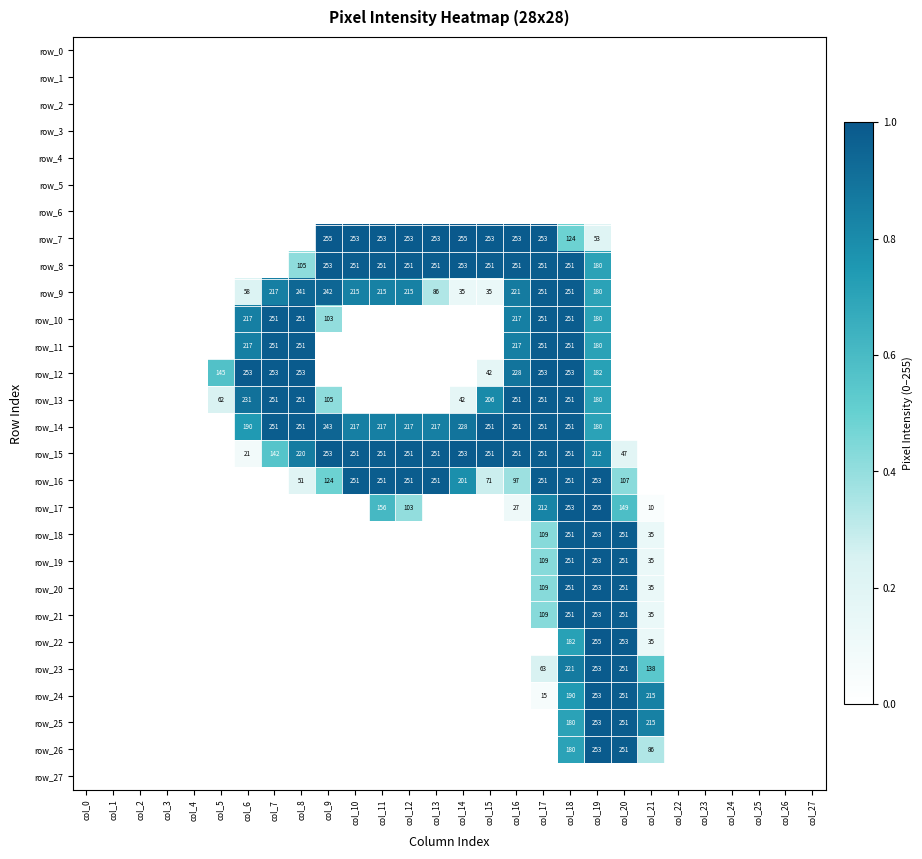

Reading left to right, transcribe all the data shown in this chart.

row_0: 0.0	0.0	0.0	0.0	0.0	0.0	0.0	0.0	0.0	0.0	0.0	0.0	0.0	0.0	0.0	0.0	0.0	0.0	0.0	0.0	0.0	0.0	0.0	0.0	0.0	0.0	0.0	0.0
row_1: 0.0	0.0	0.0	0.0	0.0	0.0	0.0	0.0	0.0	0.0	0.0	0.0	0.0	0.0	0.0	0.0	0.0	0.0	0.0	0.0	0.0	0.0	0.0	0.0	0.0	0.0	0.0	0.0
row_2: 0.0	0.0	0.0	0.0	0.0	0.0	0.0	0.0	0.0	0.0	0.0	0.0	0.0	0.0	0.0	0.0	0.0	0.0	0.0	0.0	0.0	0.0	0.0	0.0	0.0	0.0	0.0	0.0
row_3: 0.0	0.0	0.0	0.0	0.0	0.0	0.0	0.0	0.0	0.0	0.0	0.0	0.0	0.0	0.0	0.0	0.0	0.0	0.0	0.0	0.0	0.0	0.0	0.0	0.0	0.0	0.0	0.0
row_4: 0.0	0.0	0.0	0.0	0.0	0.0	0.0	0.0	0.0	0.0	0.0	0.0	0.0	0.0	0.0	0.0	0.0	0.0	0.0	0.0	0.0	0.0	0.0	0.0	0.0	0.0	0.0	0.0
row_5: 0.0	0.0	0.0	0.0	0.0	0.0	0.0	0.0	0.0	0.0	0.0	0.0	0.0	0.0	0.0	0.0	0.0	0.0	0.0	0.0	0.0	0.0	0.0	0.0	0.0	0.0	0.0	0.0
row_6: 0.0	0.0	0.0	0.0	0.0	0.0	0.0	0.0	0.0	0.0	0.0	0.0	0.0	0.0	0.0	0.0	0.0	0.0	0.0	0.0	0.0	0.0	0.0	0.0	0.0	0.0	0.0	0.0
row_7: 0.0	0.0	0.0	0.0	0.0	0.0	0.0	0.0	0.0	1.0	1.0	1.0	1.0	1.0	1.0	1.0	1.0	1.0	0.5	0.2	0.0	0.0	0.0	0.0	0.0	0.0	0.0	0.0
row_8: 0.0	0.0	0.0	0.0	0.0	0.0	0.0	0.0	0.4	1.0	1.0	1.0	1.0	1.0	1.0	1.0	1.0	1.0	1.0	0.7	0.0	0.0	0.0	0.0	0.0	0.0	0.0	0.0
row_9: 0.0	0.0	0.0	0.0	0.0	0.0	0.2	0.9	0.9	0.9	0.8	0.8	0.8	0.3	0.1	0.1	0.9	1.0	1.0	0.7	0.0	0.0	0.0	0.0	0.0	0.0	0.0	0.0
row_10: 0.0	0.0	0.0	0.0	0.0	0.0	0.9	1.0	1.0	0.4	0.0	0.0	0.0	0.0	0.0	0.0	0.9	1.0	1.0	0.7	0.0	0.0	0.0	0.0	0.0	0.0	0.0	0.0
row_11: 0.0	0.0	0.0	0.0	0.0	0.0	0.9	1.0	1.0	0.0	0.0	0.0	0.0	0.0	0.0	0.0	0.9	1.0	1.0	0.7	0.0	0.0	0.0	0.0	0.0	0.0	0.0	0.0
row_12: 0.0	0.0	0.0	0.0	0.0	0.6	1.0	1.0	1.0	0.0	0.0	0.0	0.0	0.0	0.0	0.2	0.9	1.0	1.0	0.7	0.0	0.0	0.0	0.0	0.0	0.0	0.0	0.0
row_13: 0.0	0.0	0.0	0.0	0.0	0.2	0.9	1.0	1.0	0.4	0.0	0.0	0.0	0.0	0.2	0.8	1.0	1.0	1.0	0.7	0.0	0.0	0.0	0.0	0.0	0.0	0.0	0.0
row_14: 0.0	0.0	0.0	0.0	0.0	0.0	0.7	1.0	1.0	1.0	0.9	0.9	0.9	0.9	0.9	1.0	1.0	1.0	1.0	0.7	0.0	0.0	0.0	0.0	0.0	0.0	0.0	0.0
row_15: 0.0	0.0	0.0	0.0	0.0	0.0	0.1	0.6	0.9	1.0	1.0	1.0	1.0	1.0	1.0	1.0	1.0	1.0	1.0	0.8	0.2	0.0	0.0	0.0	0.0	0.0	0.0	0.0
row_16: 0.0	0.0	0.0	0.0	0.0	0.0	0.0	0.0	0.2	0.5	1.0	1.0	1.0	1.0	0.8	0.3	0.4	1.0	1.0	1.0	0.4	0.0	0.0	0.0	0.0	0.0	0.0	0.0
row_17: 0.0	0.0	0.0	0.0	0.0	0.0	0.0	0.0	0.0	0.0	0.0	0.6	0.4	0.0	0.0	0.0	0.1	0.8	1.0	1.0	0.6	0.0	0.0	0.0	0.0	0.0	0.0	0.0
row_18: 0.0	0.0	0.0	0.0	0.0	0.0	0.0	0.0	0.0	0.0	0.0	0.0	0.0	0.0	0.0	0.0	0.0	0.4	1.0	1.0	1.0	0.1	0.0	0.0	0.0	0.0	0.0	0.0
row_19: 0.0	0.0	0.0	0.0	0.0	0.0	0.0	0.0	0.0	0.0	0.0	0.0	0.0	0.0	0.0	0.0	0.0	0.4	1.0	1.0	1.0	0.1	0.0	0.0	0.0	0.0	0.0	0.0
row_20: 0.0	0.0	0.0	0.0	0.0	0.0	0.0	0.0	0.0	0.0	0.0	0.0	0.0	0.0	0.0	0.0	0.0	0.4	1.0	1.0	1.0	0.1	0.0	0.0	0.0	0.0	0.0	0.0
row_21: 0.0	0.0	0.0	0.0	0.0	0.0	0.0	0.0	0.0	0.0	0.0	0.0	0.0	0.0	0.0	0.0	0.0	0.4	1.0	1.0	1.0	0.1	0.0	0.0	0.0	0.0	0.0	0.0
row_22: 0.0	0.0	0.0	0.0	0.0	0.0	0.0	0.0	0.0	0.0	0.0	0.0	0.0	0.0	0.0	0.0	0.0	0.0	0.7	1.0	1.0	0.1	0.0	0.0	0.0	0.0	0.0	0.0
row_23: 0.0	0.0	0.0	0.0	0.0	0.0	0.0	0.0	0.0	0.0	0.0	0.0	0.0	0.0	0.0	0.0	0.0	0.2	0.9	1.0	1.0	0.5	0.0	0.0	0.0	0.0	0.0	0.0
row_24: 0.0	0.0	0.0	0.0	0.0	0.0	0.0	0.0	0.0	0.0	0.0	0.0	0.0	0.0	0.0	0.0	0.0	0.1	0.7	1.0	1.0	0.8	0.0	0.0	0.0	0.0	0.0	0.0
row_25: 0.0	0.0	0.0	0.0	0.0	0.0	0.0	0.0	0.0	0.0	0.0	0.0	0.0	0.0	0.0	0.0	0.0	0.0	0.7	1.0	1.0	0.8	0.0	0.0	0.0	0.0	0.0	0.0
row_26: 0.0	0.0	0.0	0.0	0.0	0.0	0.0	0.0	0.0	0.0	0.0	0.0	0.0	0.0	0.0	0.0	0.0	0.0	0.7	1.0	1.0	0.3	0.0	0.0	0.0	0.0	0.0	0.0
row_27: 0.0	0.0	0.0	0.0	0.0	0.0	0.0	0.0	0.0	0.0	0.0	0.0	0.0	0.0	0.0	0.0	0.0	0.0	0.0	0.0	0.0	0.0	0.0	0.0	0.0	0.0	0.0	0.0